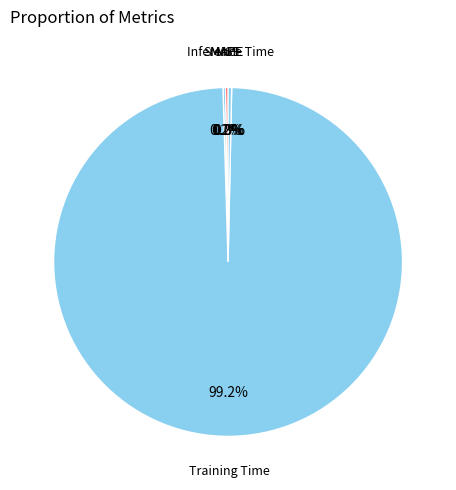

Is there any slice that represents more than half of the pie?

Yes